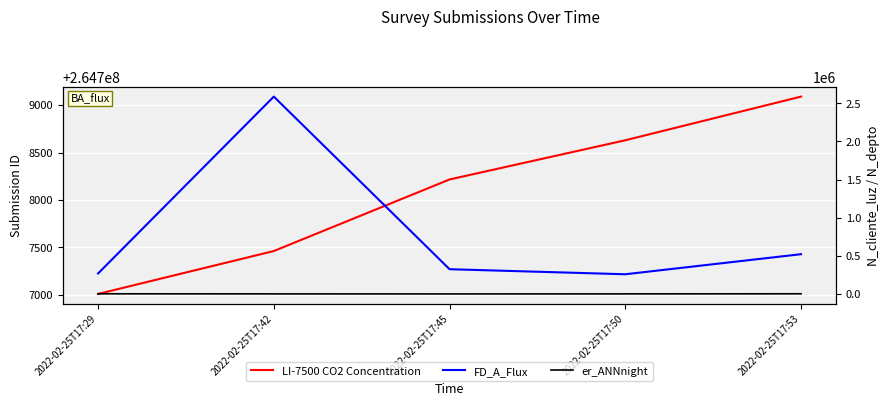

What is the difference between the FD_A_Flux values at 2022-02-25T17:53 and 2022-02-25T17:29?

252832